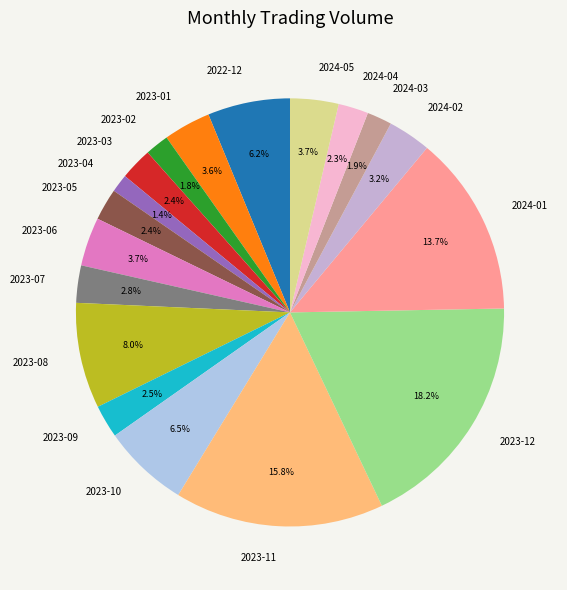

Between 2024-03 and 2024-02, which is larger?

2024-02